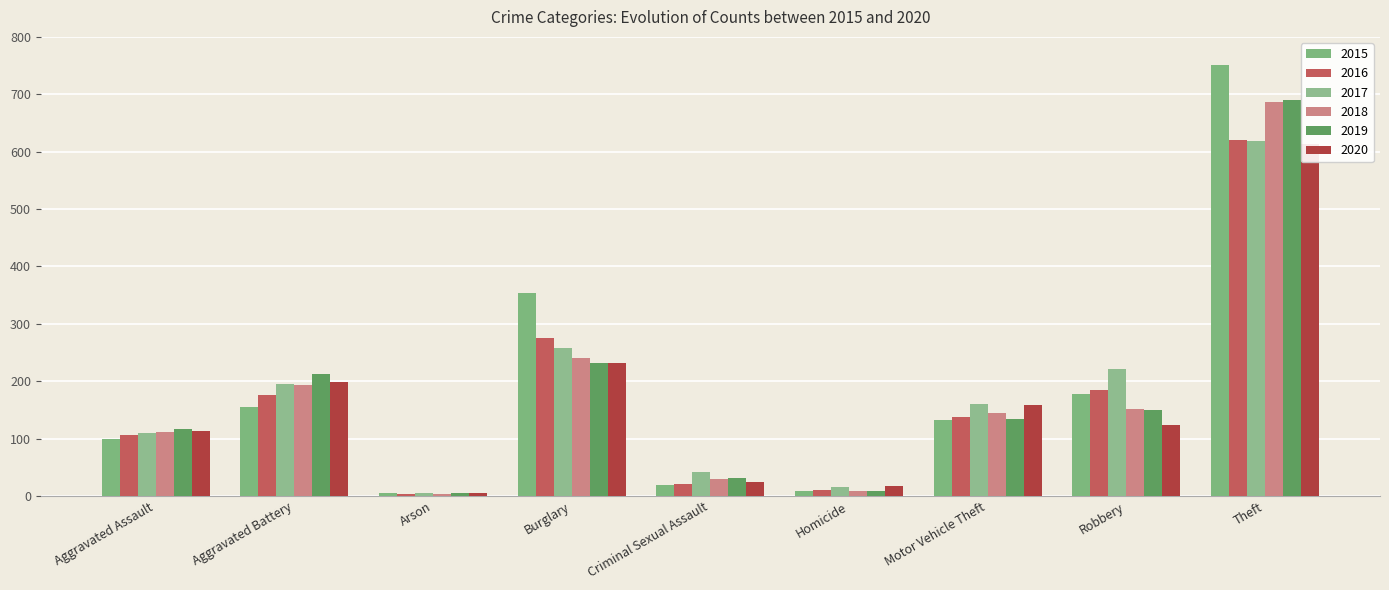

What is the difference between the second highest and minimum values in the 2018 series?

236